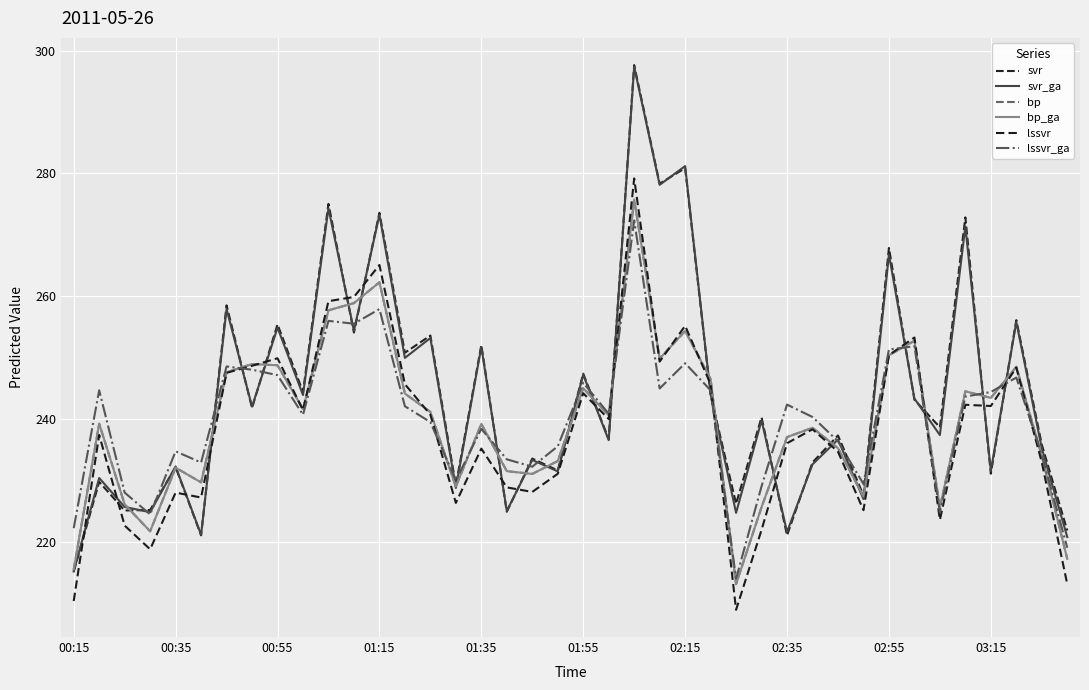

Does the chart display data point markers on the line(s)?

No